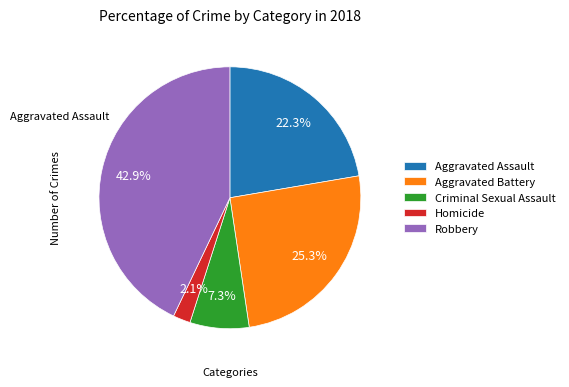

What is the change in value from Aggravated Battery to Homicide?

-54